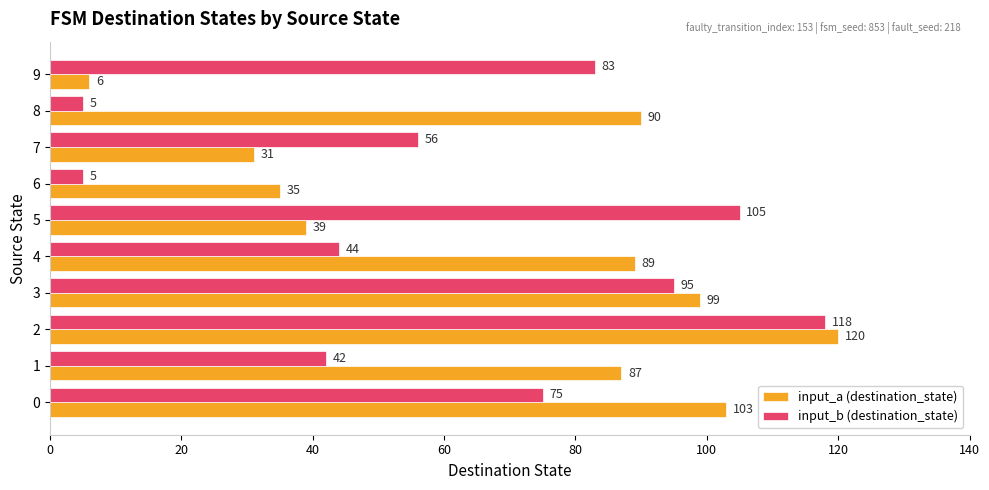

What is the approximate value of input_b (destination_state) at 3, to the nearest 5?

95